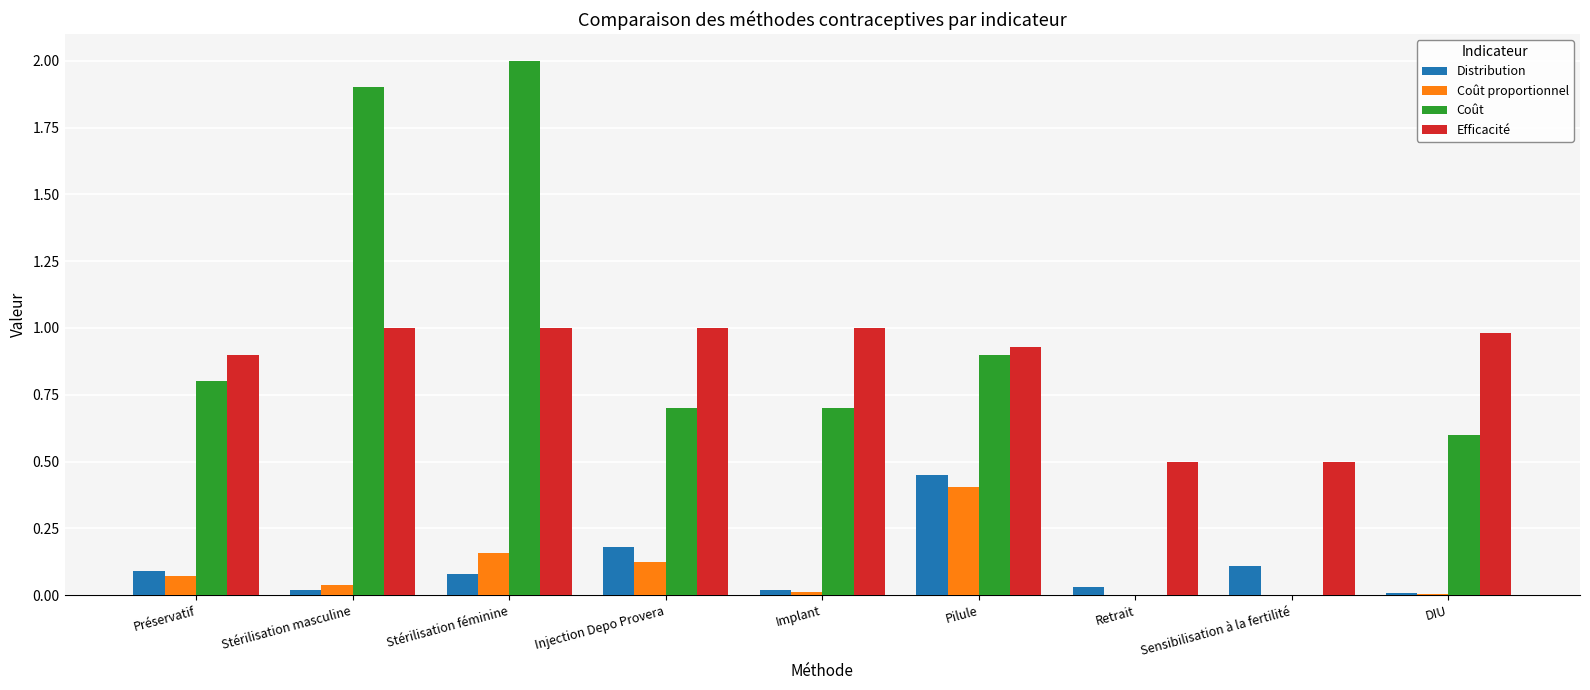

What is the total value across all series at Sensibilisation à la fertilité?

0.6